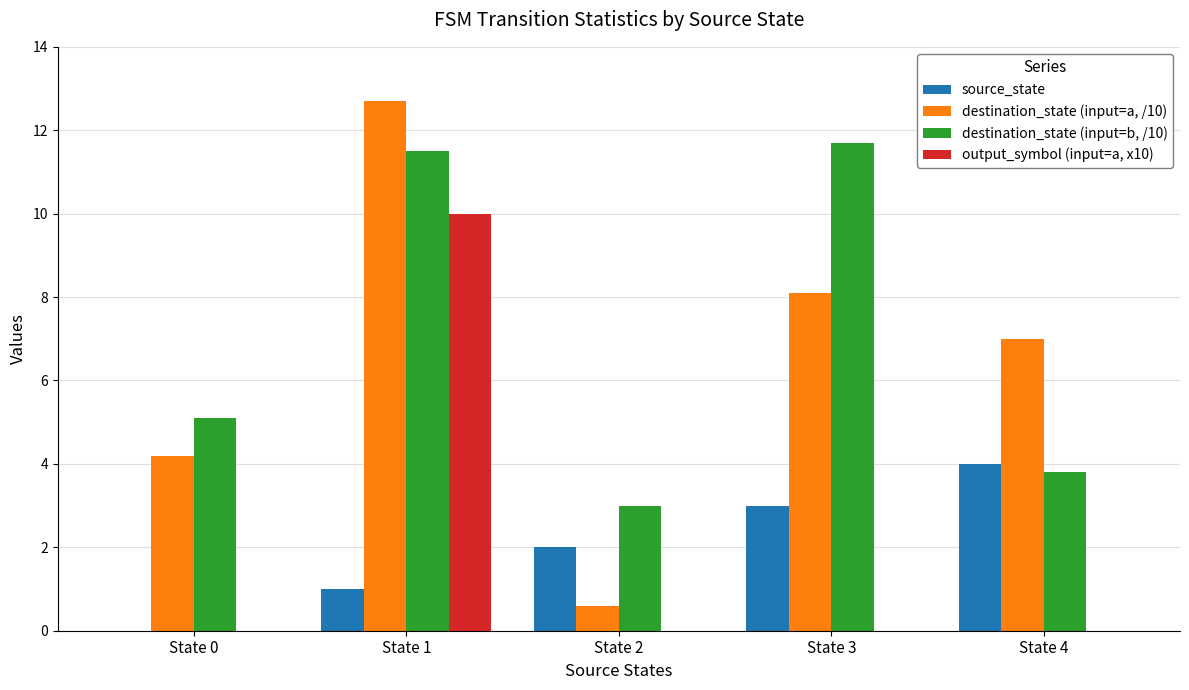

Count the number of categories in the chart.

5